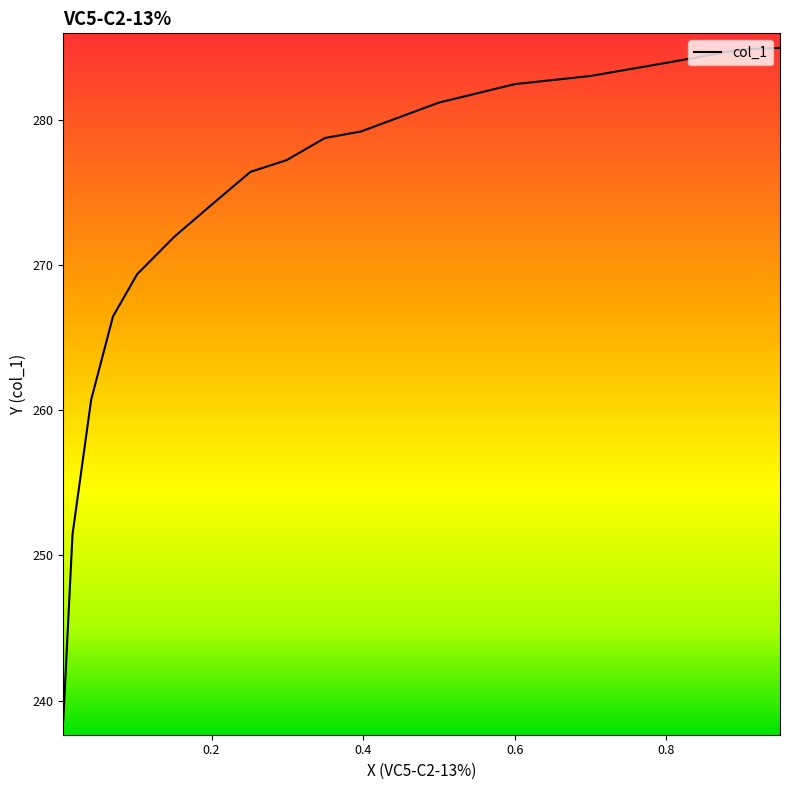

What is the minimum value shown in the chart?

238.6